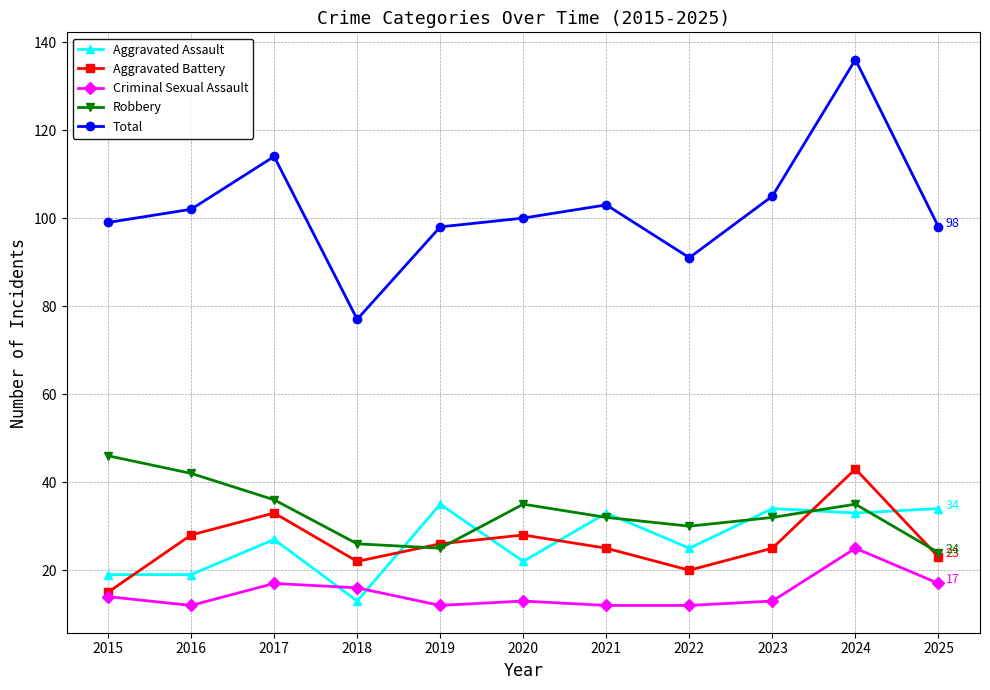

At 2017, list the series in order from smallest to largest.

Criminal Sexual Assault, Aggravated Assault, Aggravated Battery, Robbery, Total